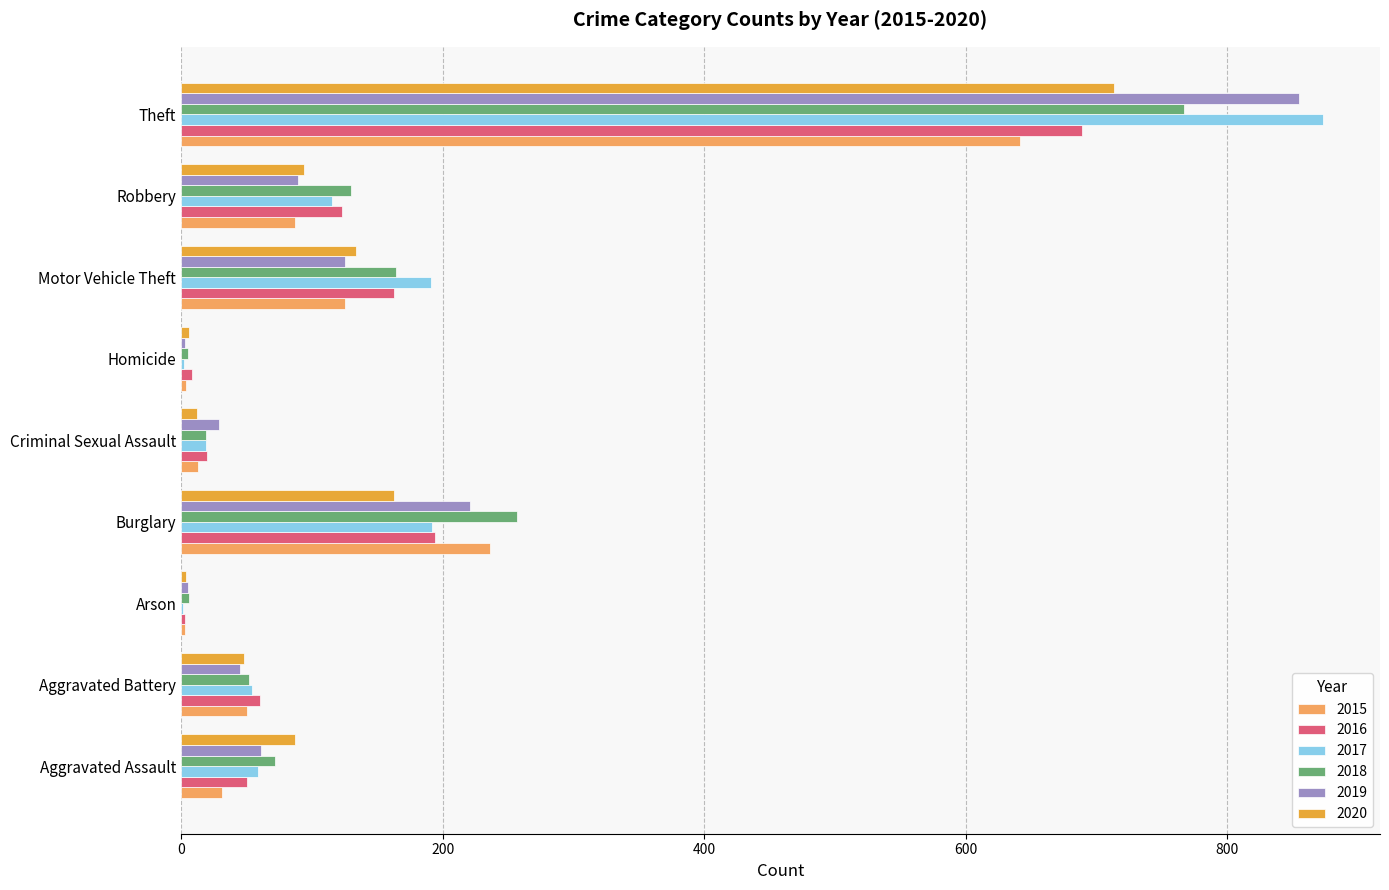

What is the highest value of the 2016 series?

689